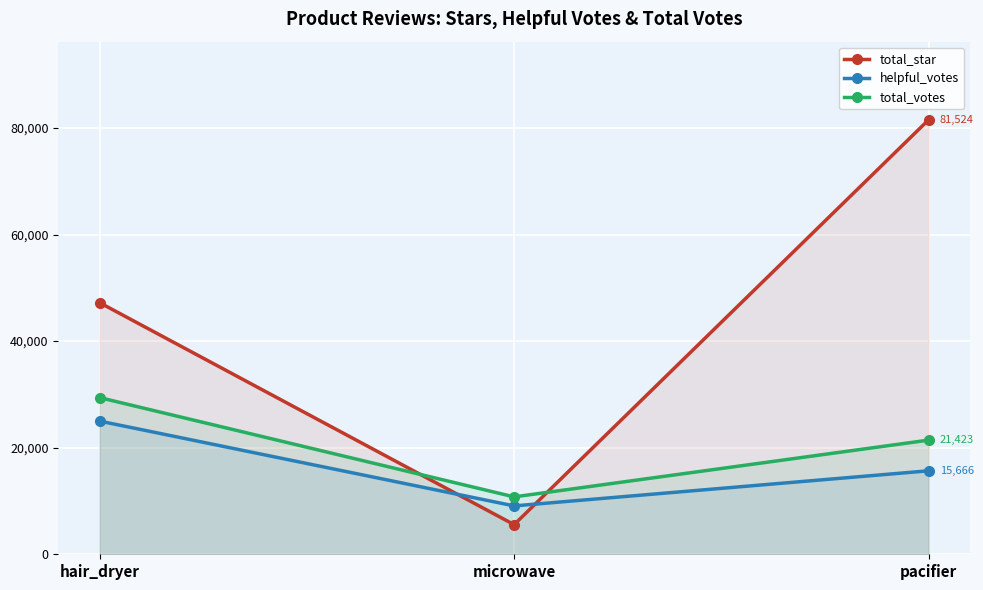

Reading left to right, transcribe all the data shown in this chart.

total_star: 47211	5563	81524
helpful_votes: 24994	9079	15666
total_votes: 29401	10771	21423